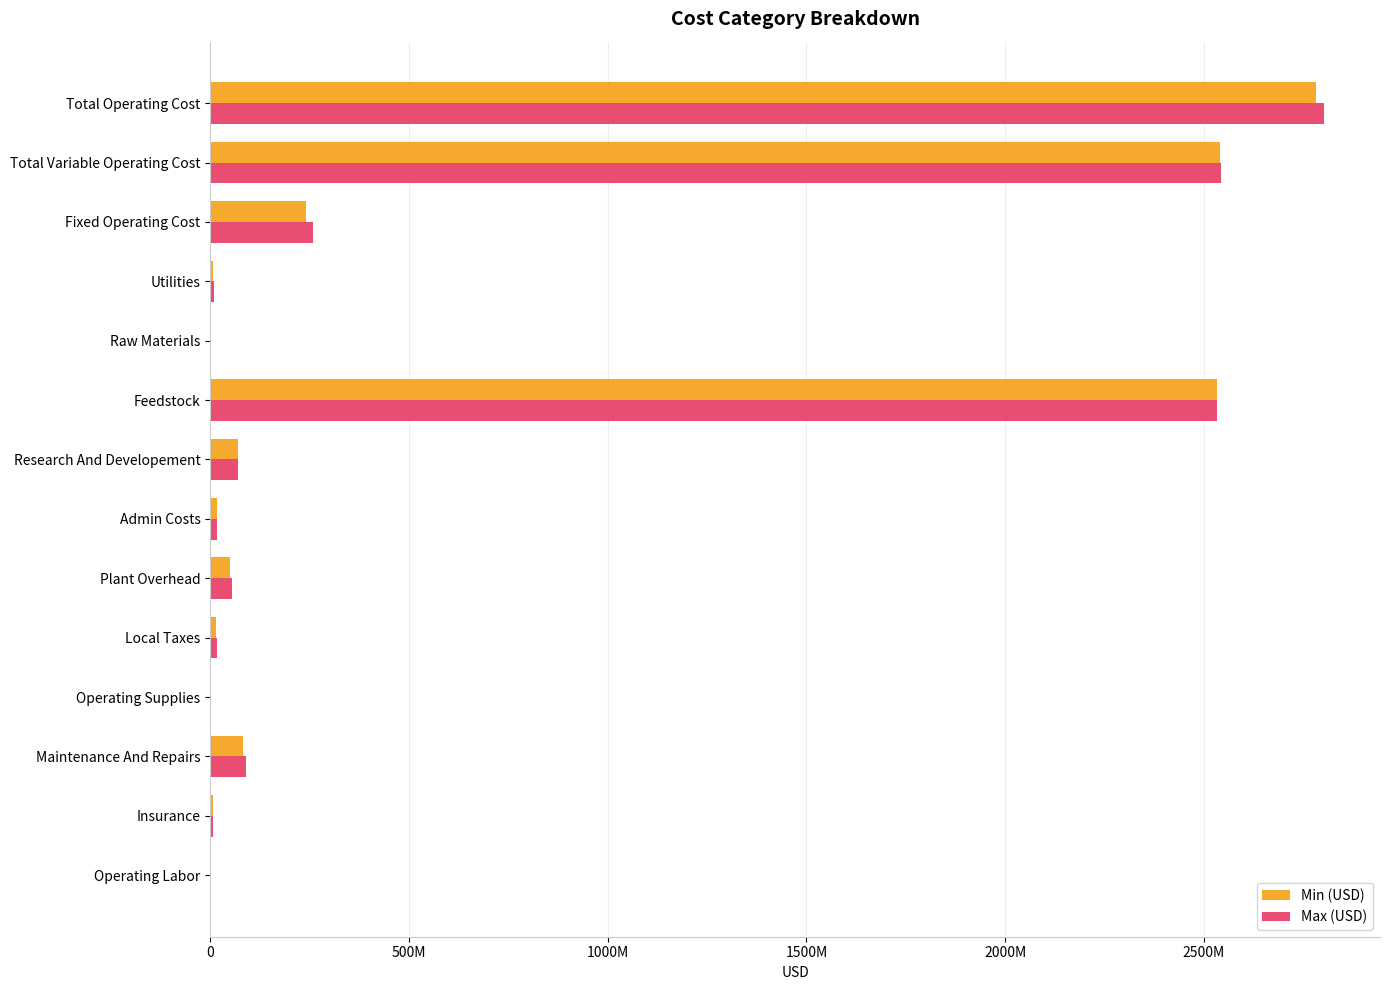

Which series has the largest range (max minus min)?

Max (USD)